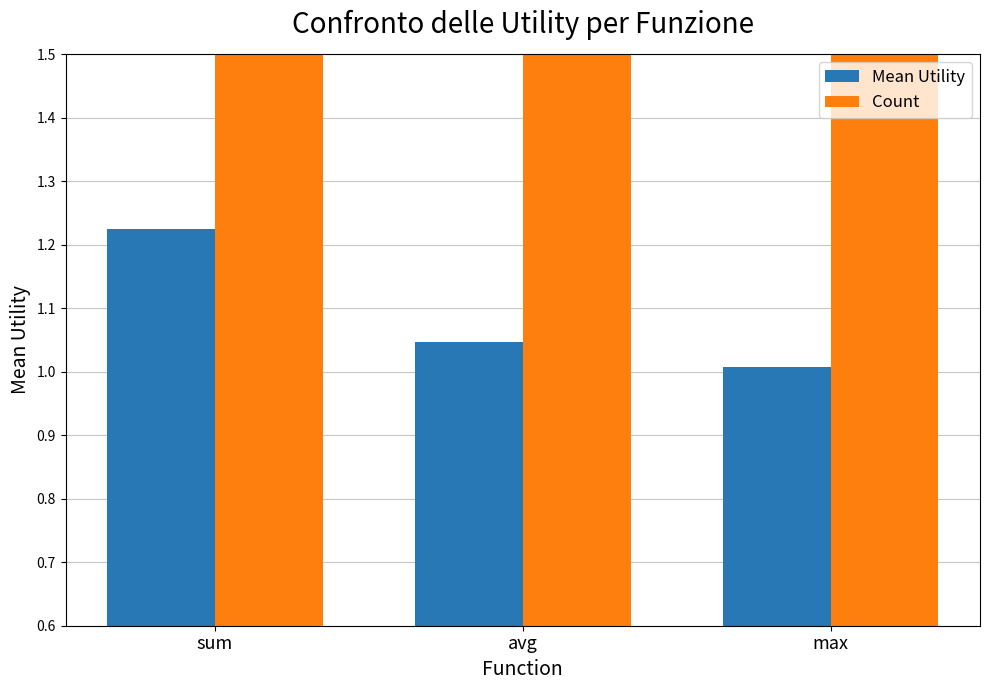

What is the sum of the Mean Utility values at avg and max?

2.1